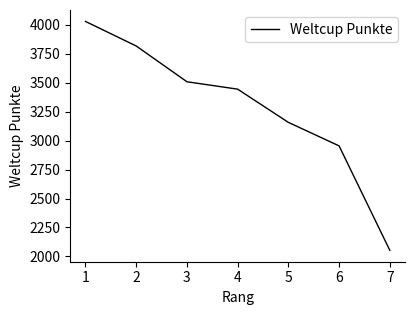

What is the minimum value shown in the chart?

2053